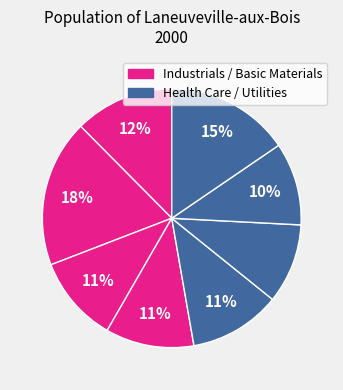

How many slices are in this pie chart?

8